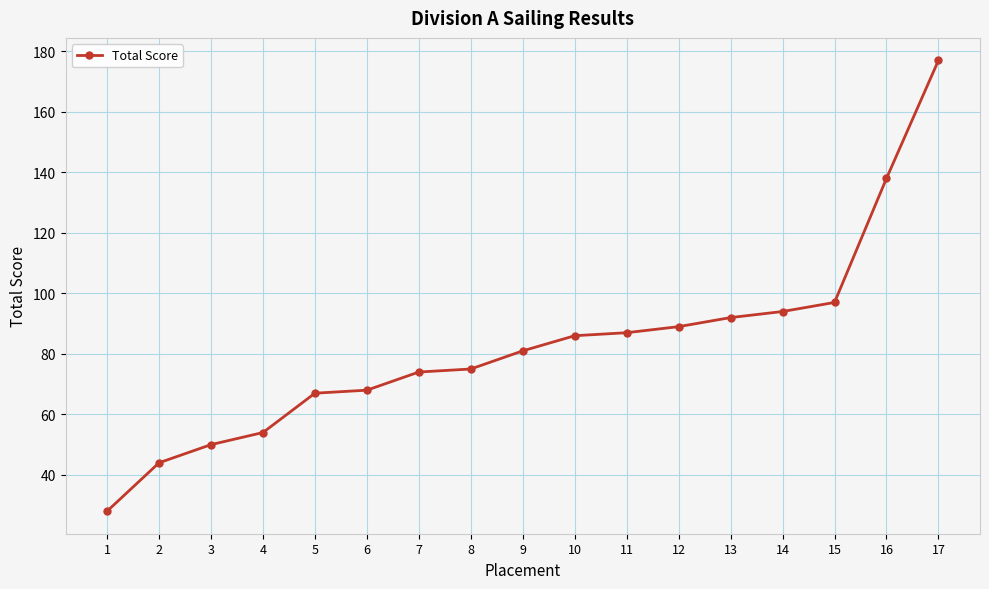

What is the value of the 14th point from the left?

94